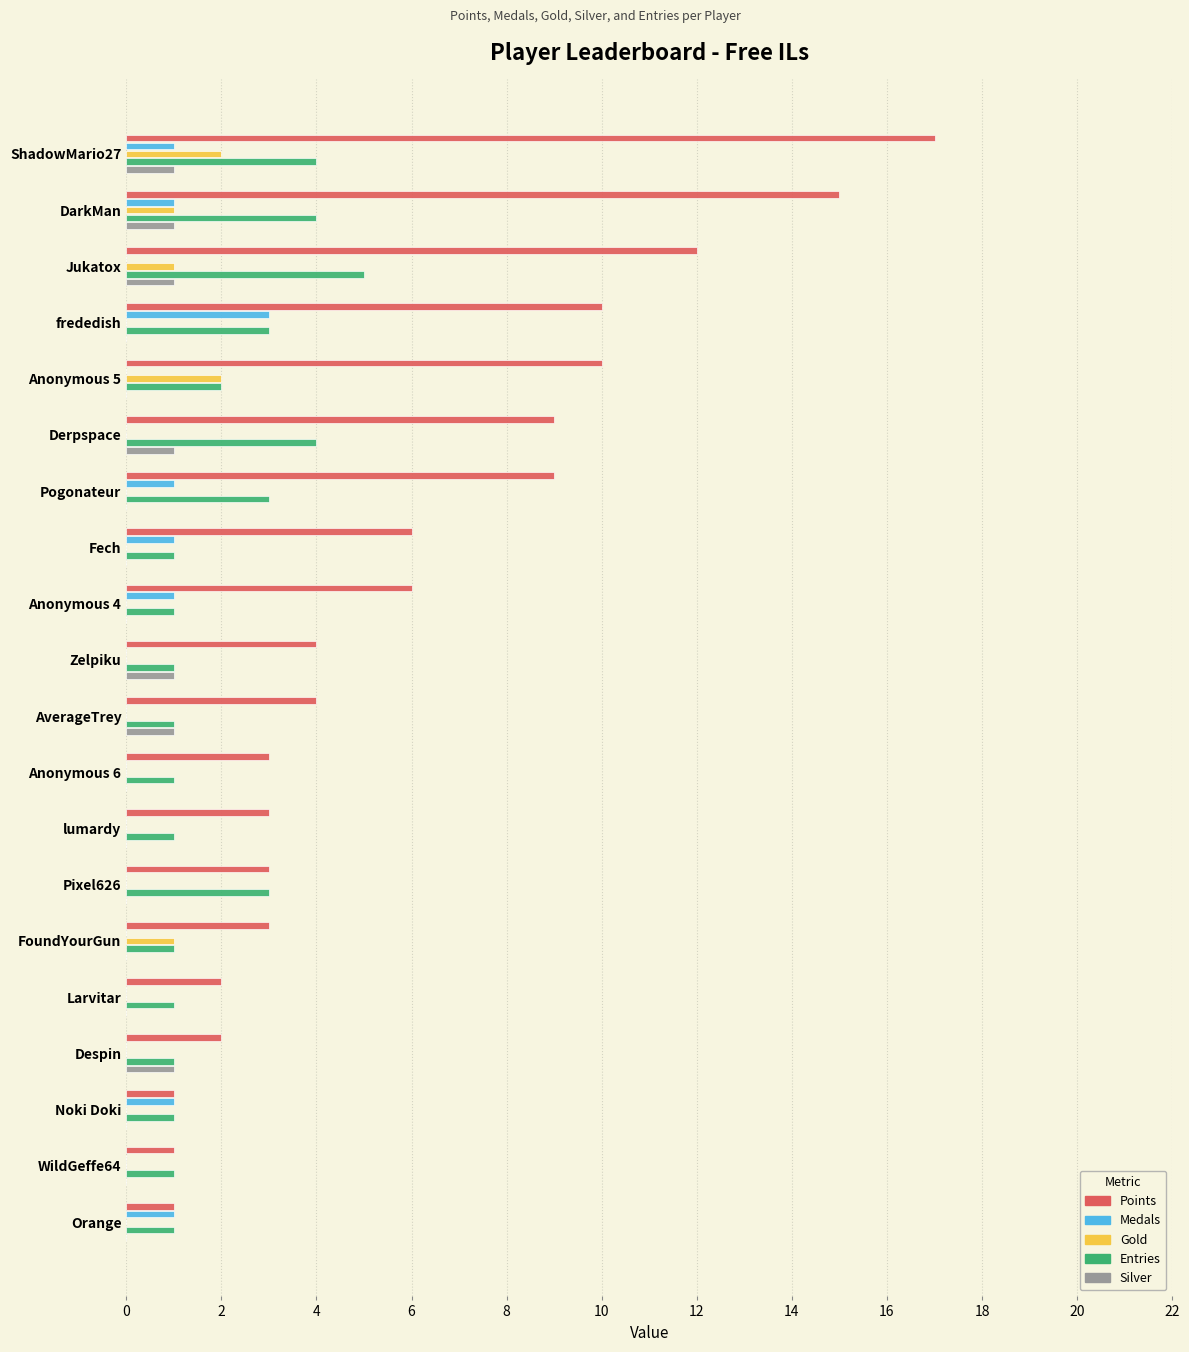

Is the value of Silver at Fech greater than the value of Points at frededish?

No